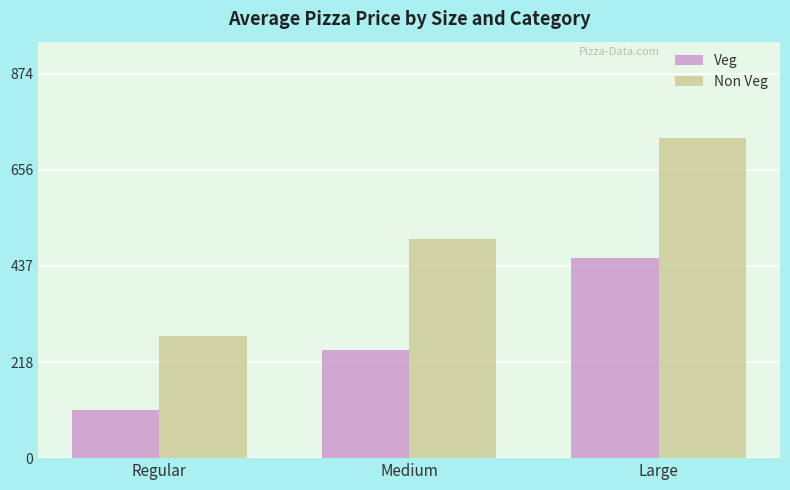

The value of Non Veg at Regular is 279. True or false?

True